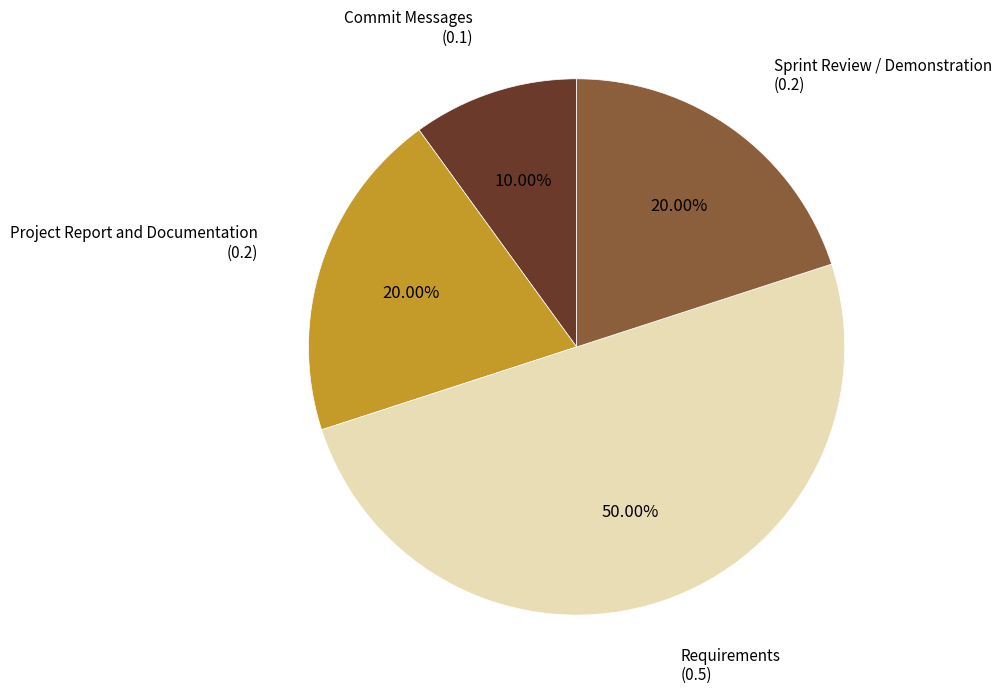

Between Requirements and Commit Messages, which is larger?

Requirements